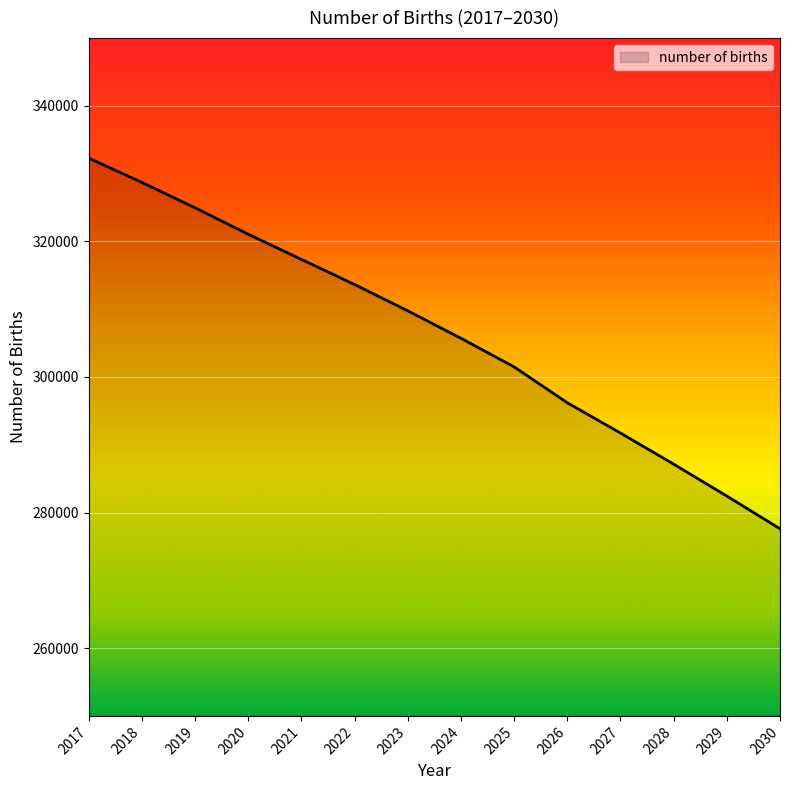

What is the sum of the values at 2018 and 2030?

606308.6